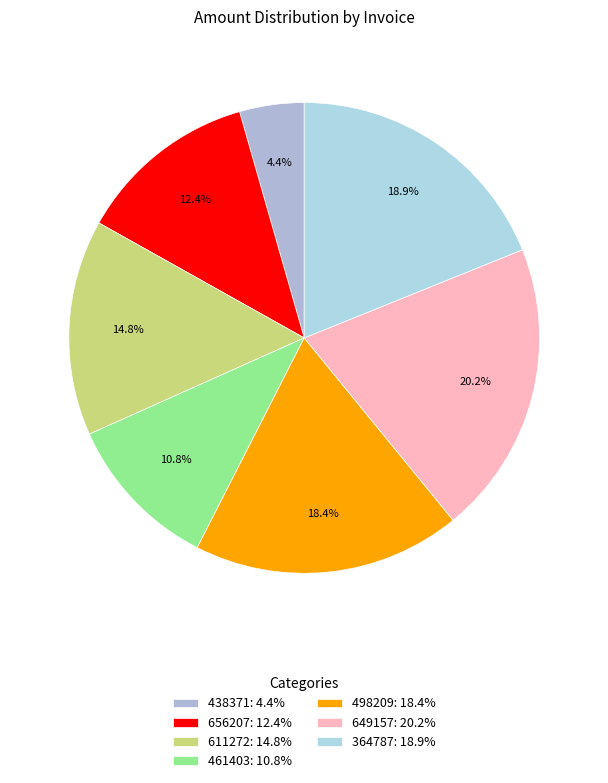

Which slice is the largest?

649157